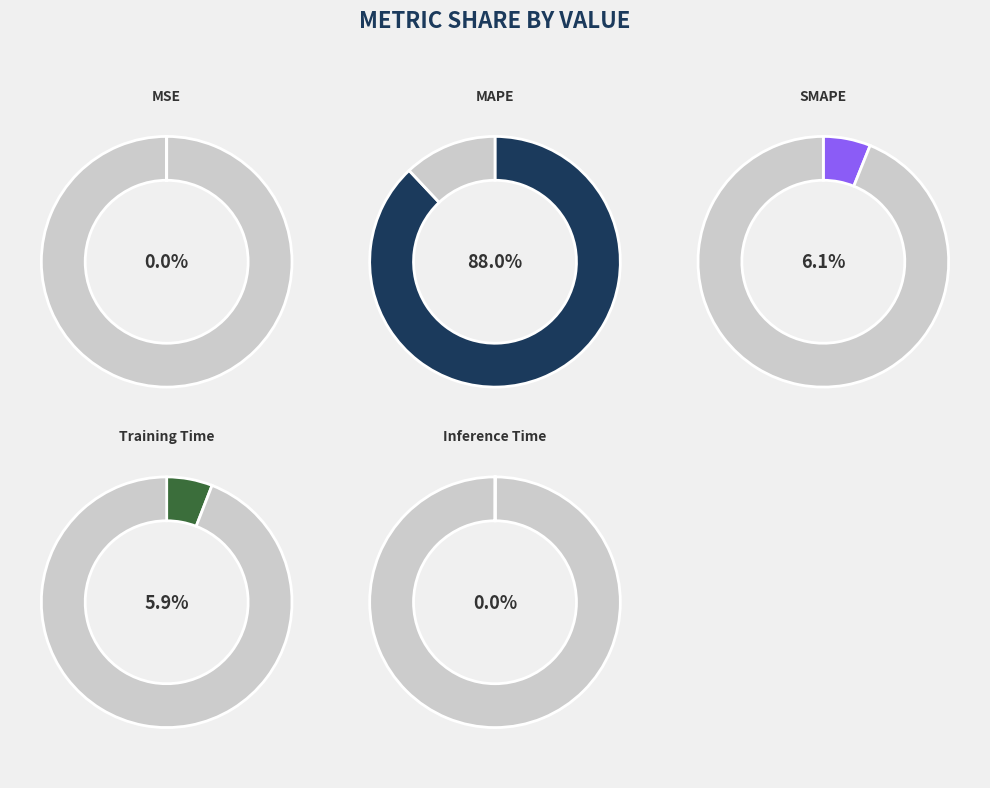

Does MSE account for over 50% of the chart?

No